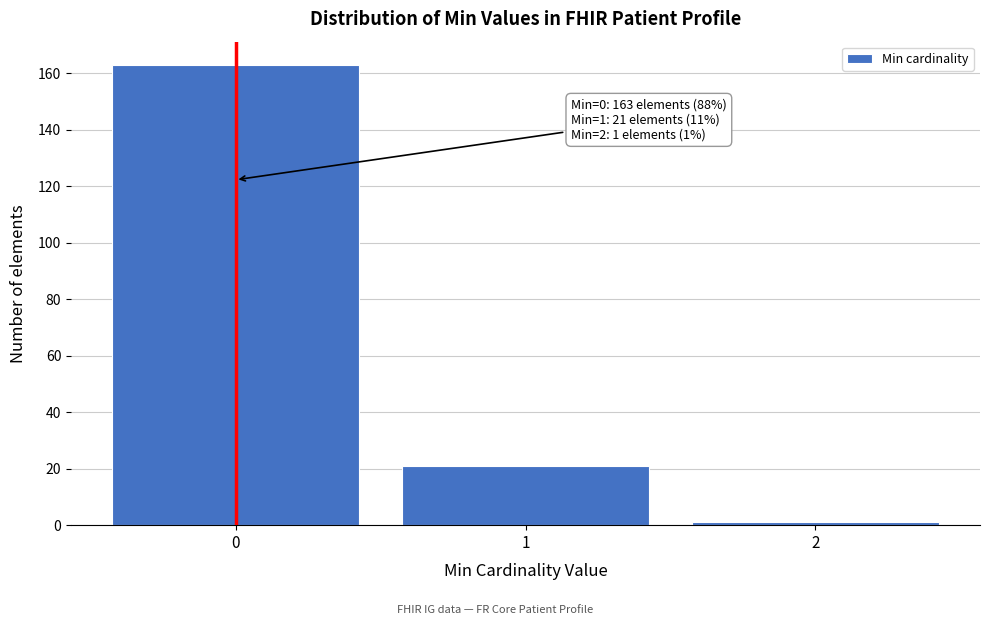

Over which range of the x-axis is the bar tallest?

-0.5 to 0.5